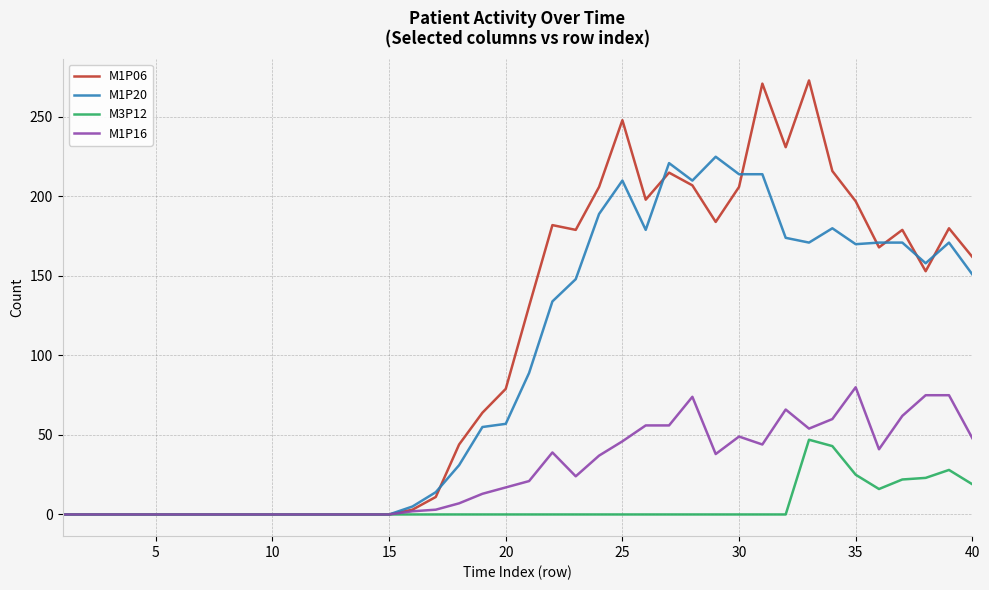

Rank the series by their maximum value, from lowest to highest.

M3P12, M1P16, M1P20, M1P06